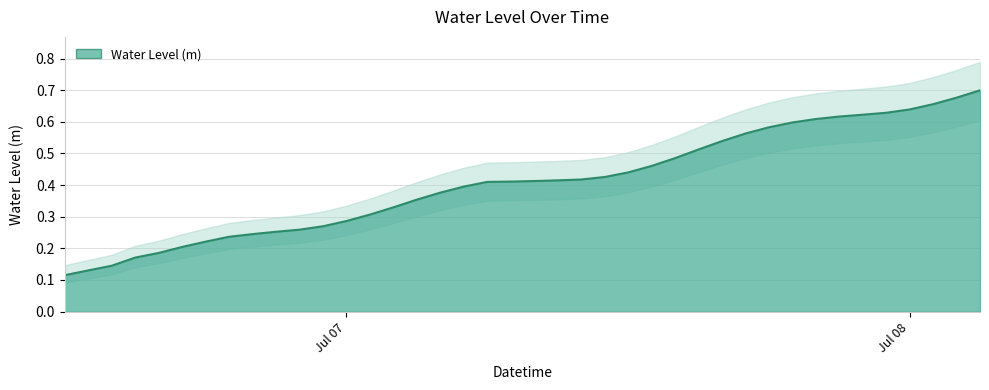

What position from the right is 2023-07-07 21:00:00?

7